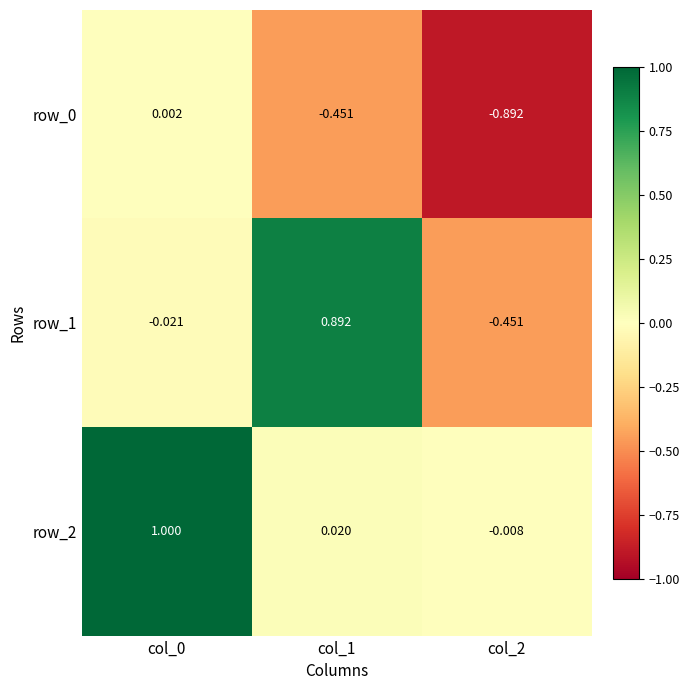

Is the value of row_0 at col_1 greater than the value of row_1 at col_0?

No